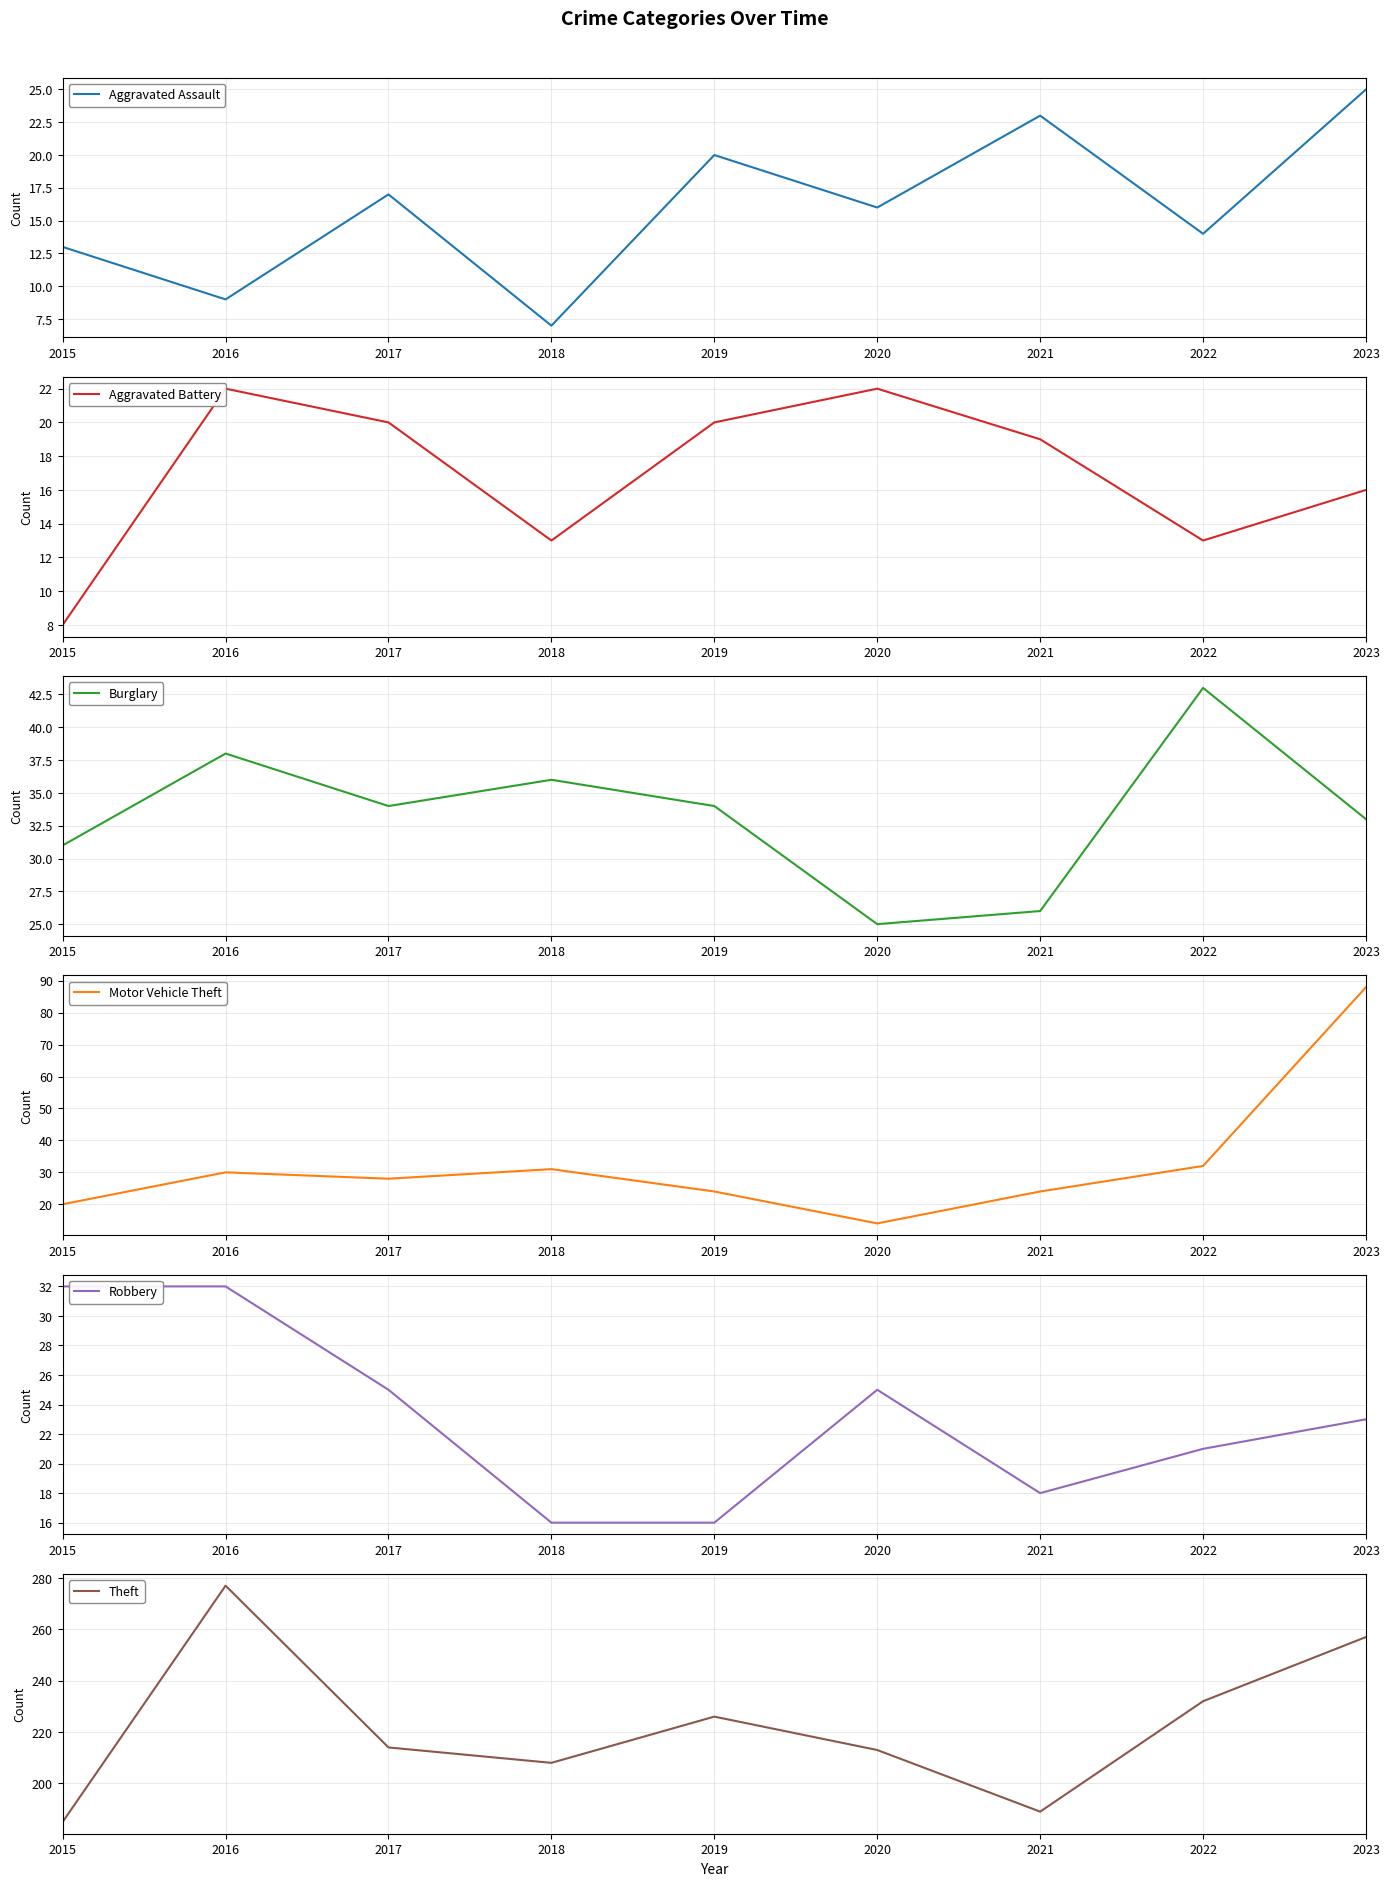

At how many categories does at least one series exceed 230?

3